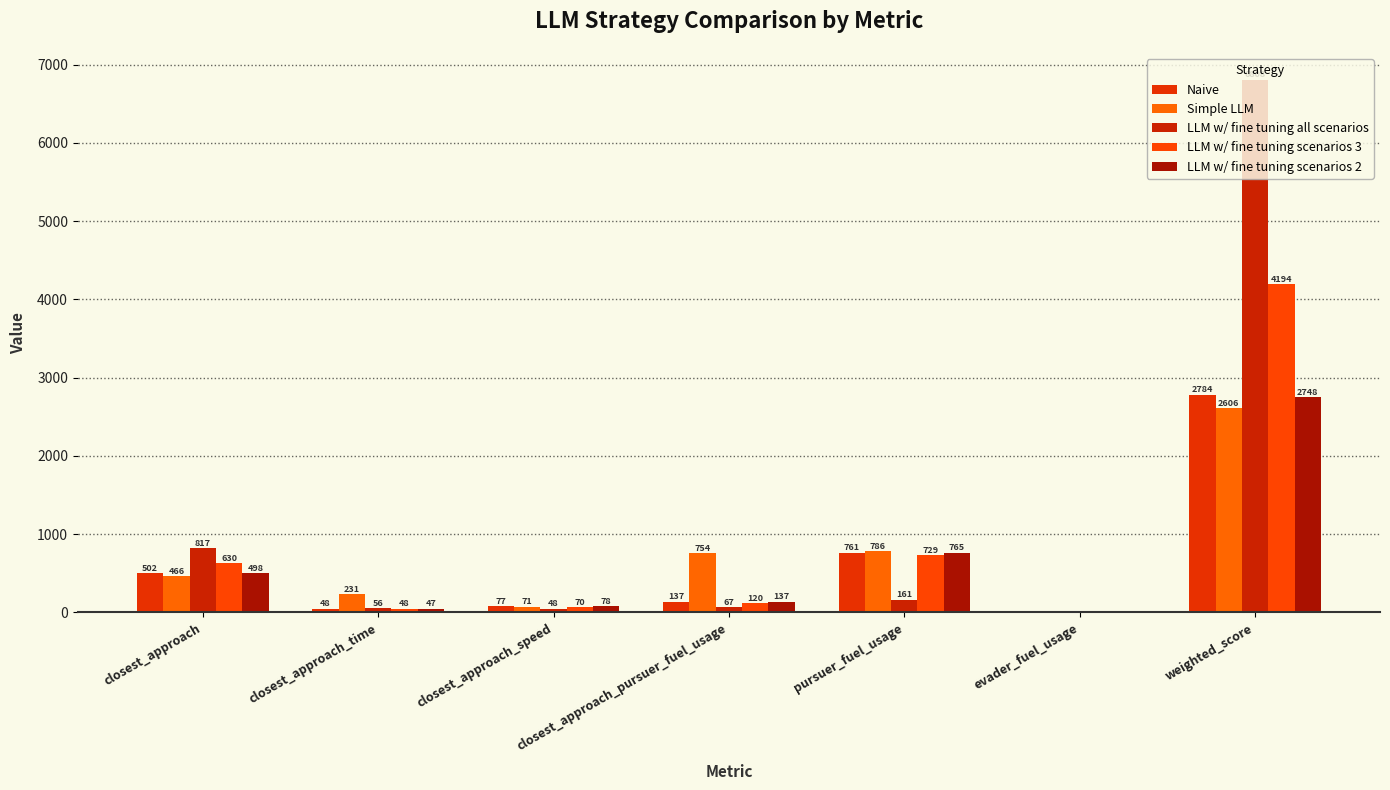

How many values in Simple LLM are above zero?

6